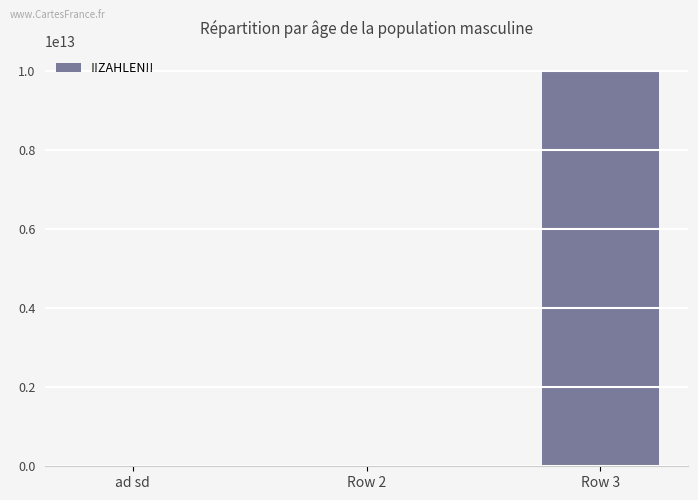

Which has a higher value, Row 3 or ad sd?

Row 3